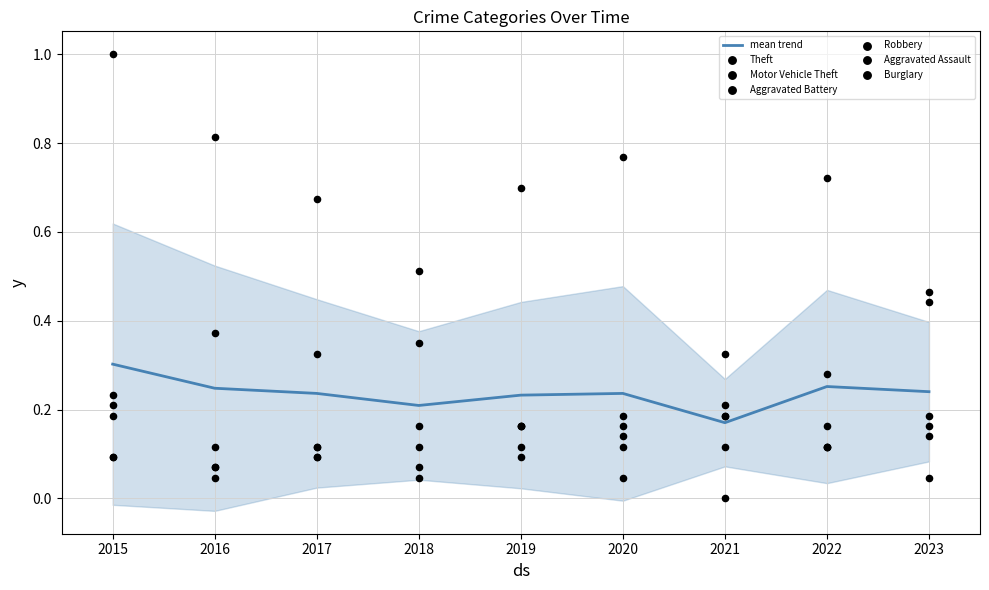

Which series reaches the maximum Y coordinate?

Theft